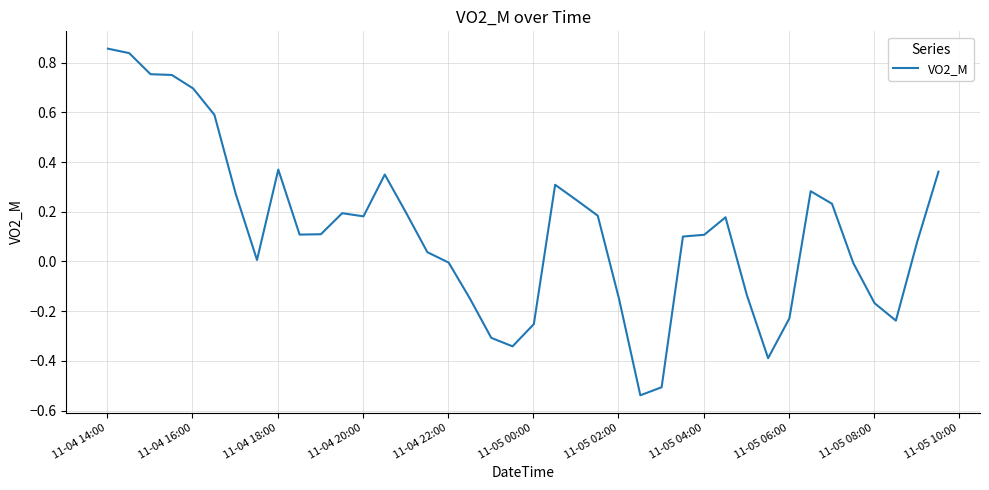

What is the difference between the maximum and minimum values?

1.4